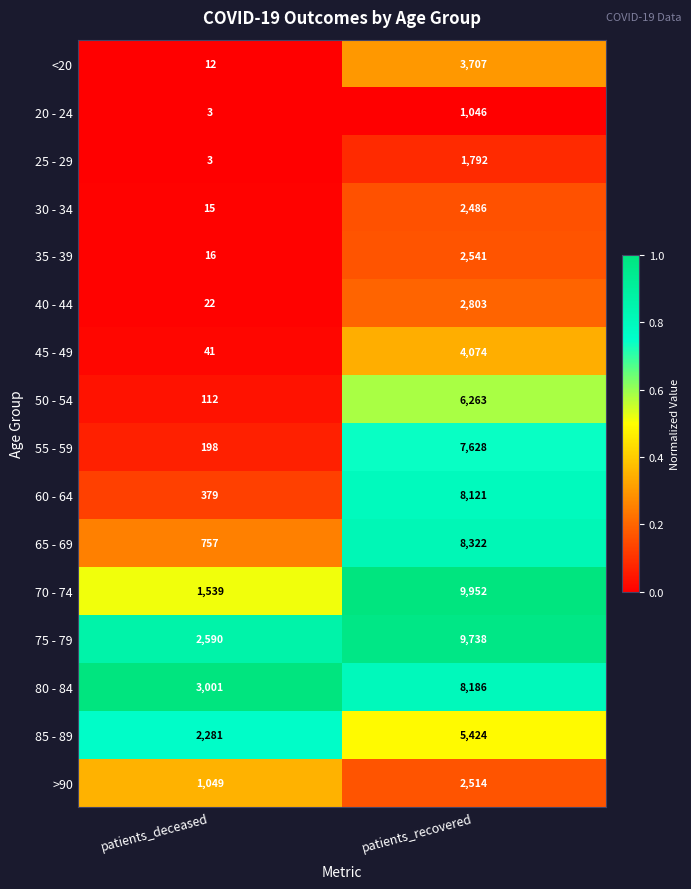

At which category does the chart reach its minimum across all series?

patients_deceased